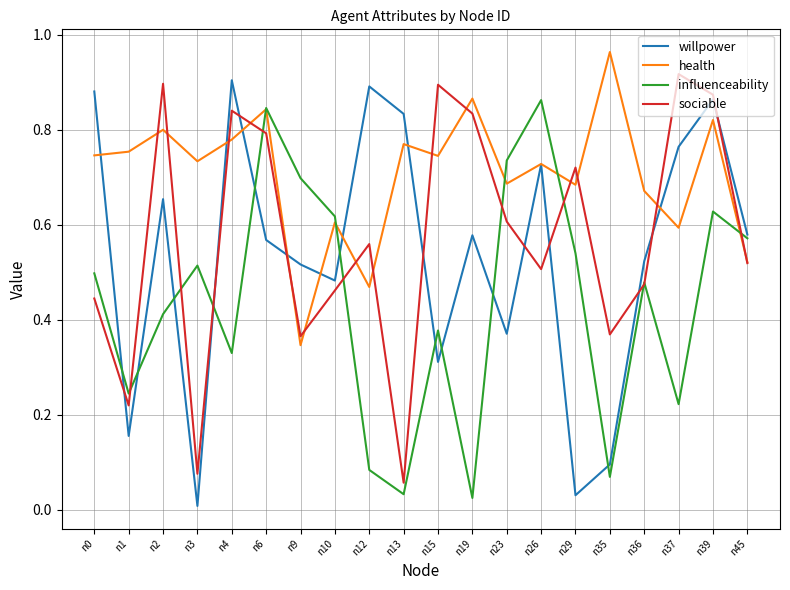

At which category does willpower reach its first local peak?

n2